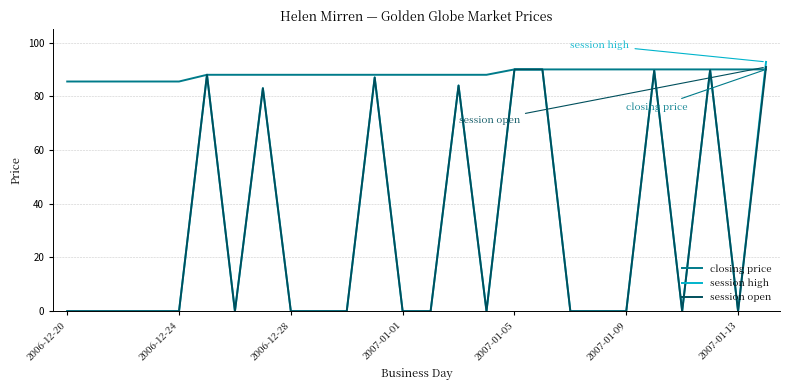

Which series has the largest total across all categories?

closing price